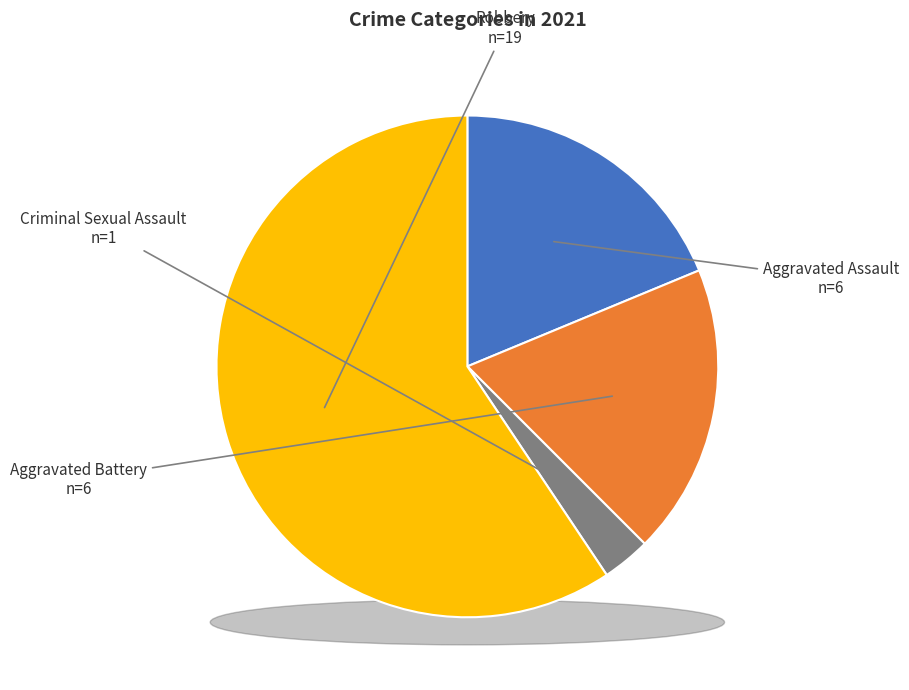

To the nearest percent, what is the difference between the largest and smallest slice percentages?

56%